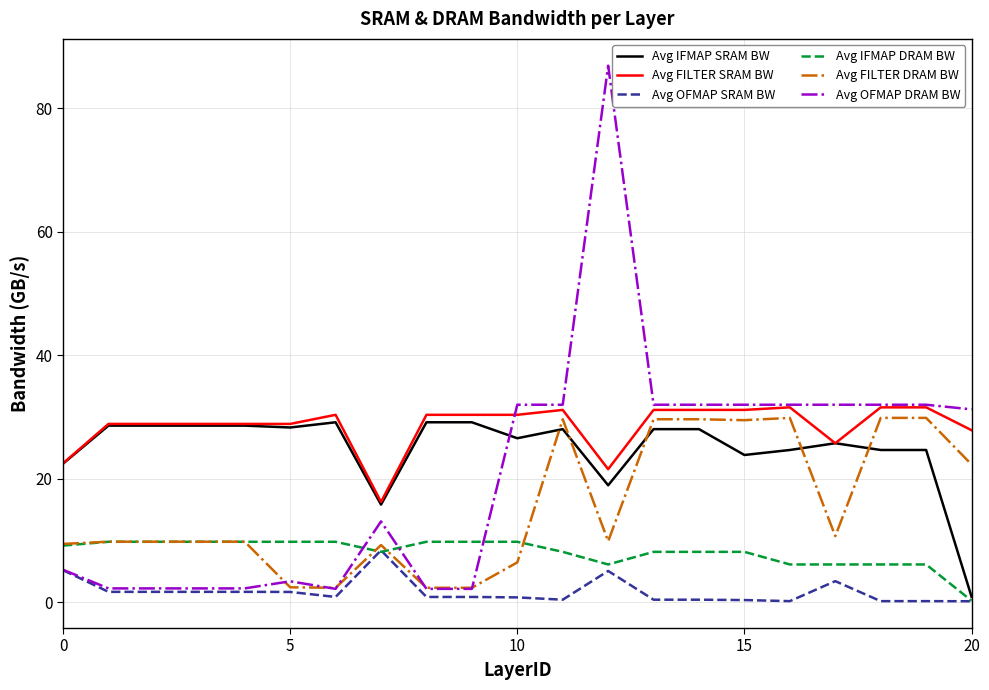

What are all the series names shown in the legend?

Avg IFMAP SRAM BW, Avg FILTER SRAM BW, Avg OFMAP SRAM BW, Avg IFMAP DRAM BW, Avg FILTER DRAM BW, Avg OFMAP DRAM BW